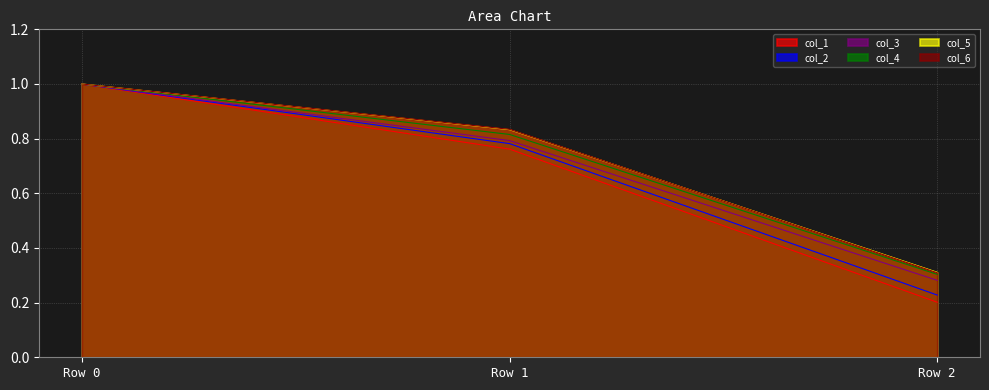

The col_3 series shows 0.5 at Row 2. True or false?

False